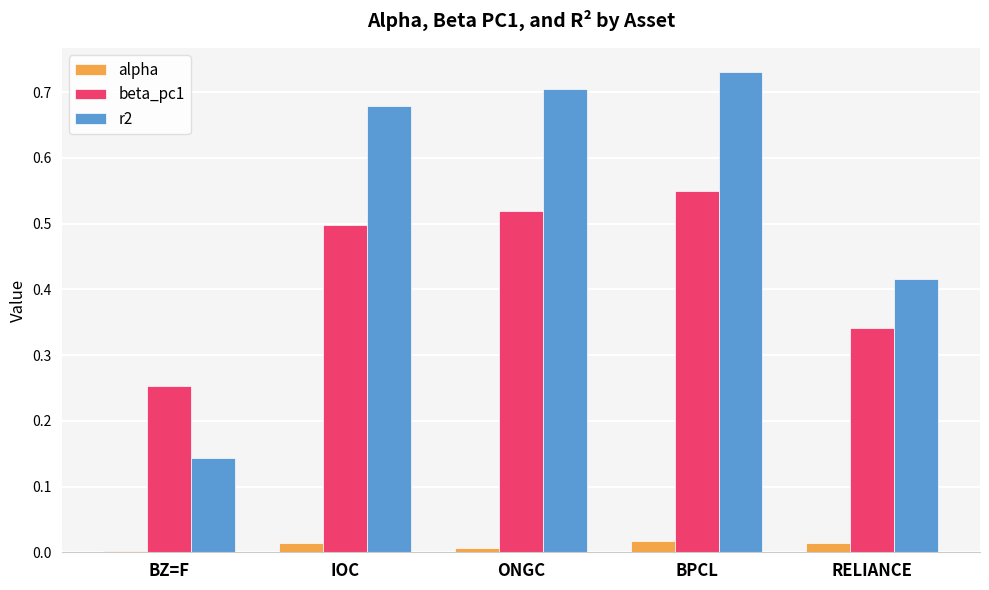

True or false: r2 has a value of 0.7 at BPCL.

True